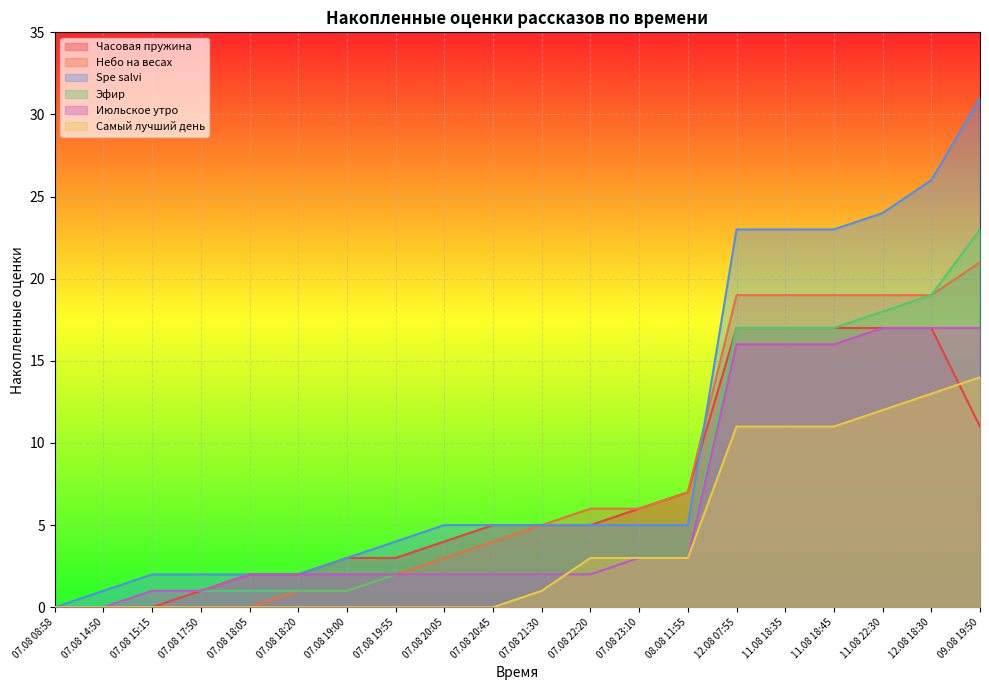

How many data points does each series have?

20